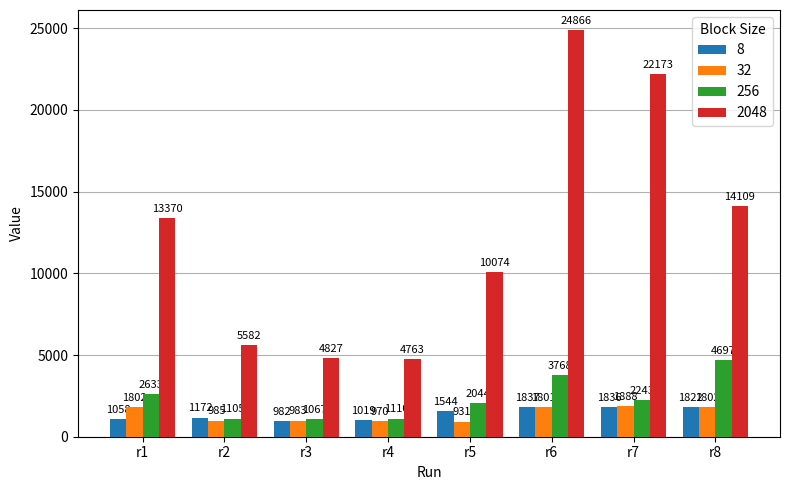

Is it true that 256 equals 1105 at r2?

True